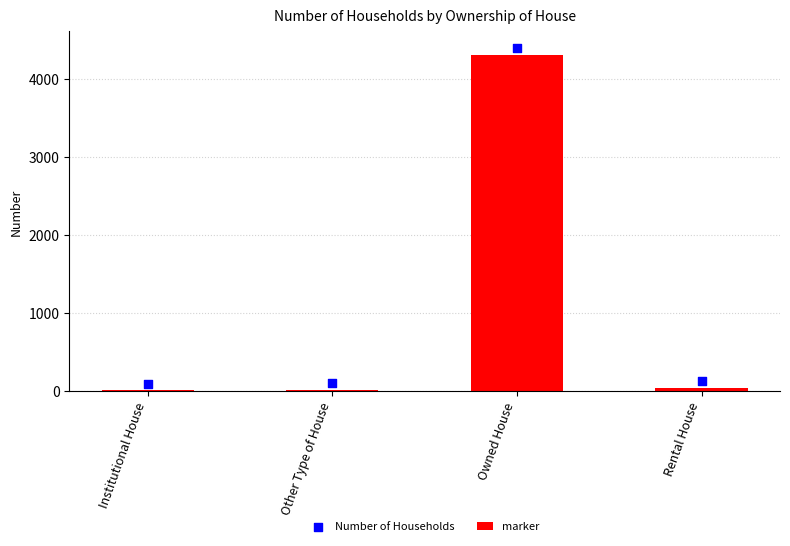

What are all the series names shown in the legend?

Number of Households, marker